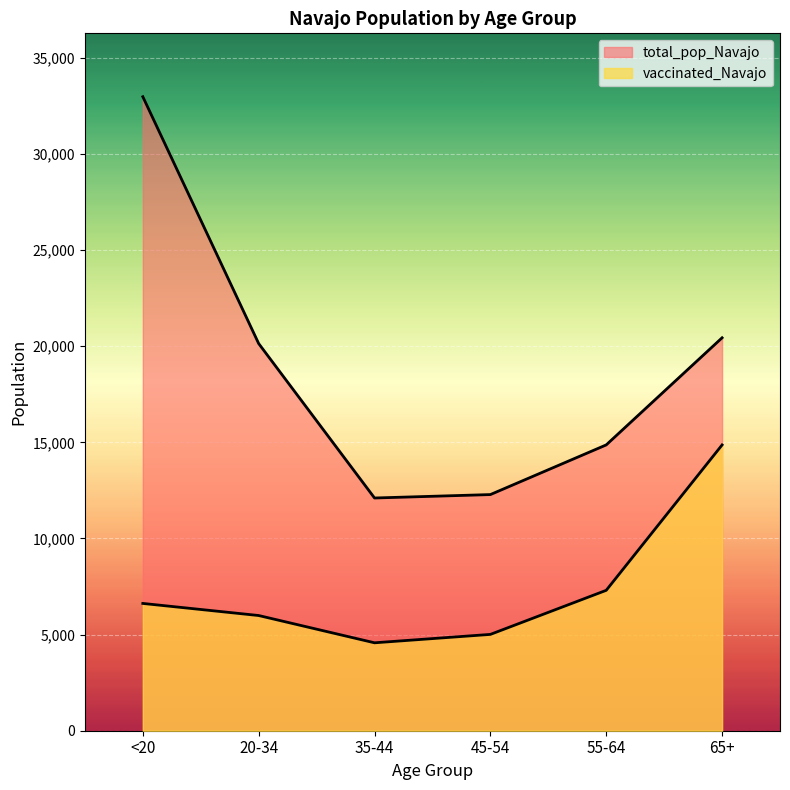

Between 20-34 and 35-44, which is larger?

20-34